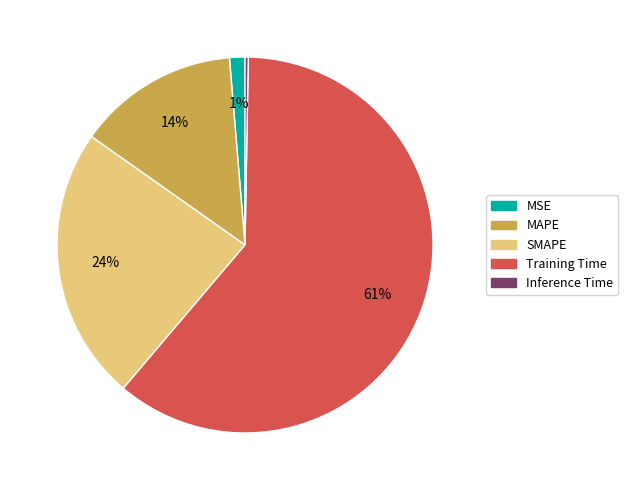

Is the sum of SMAPE and Inference Time greater than half?

No